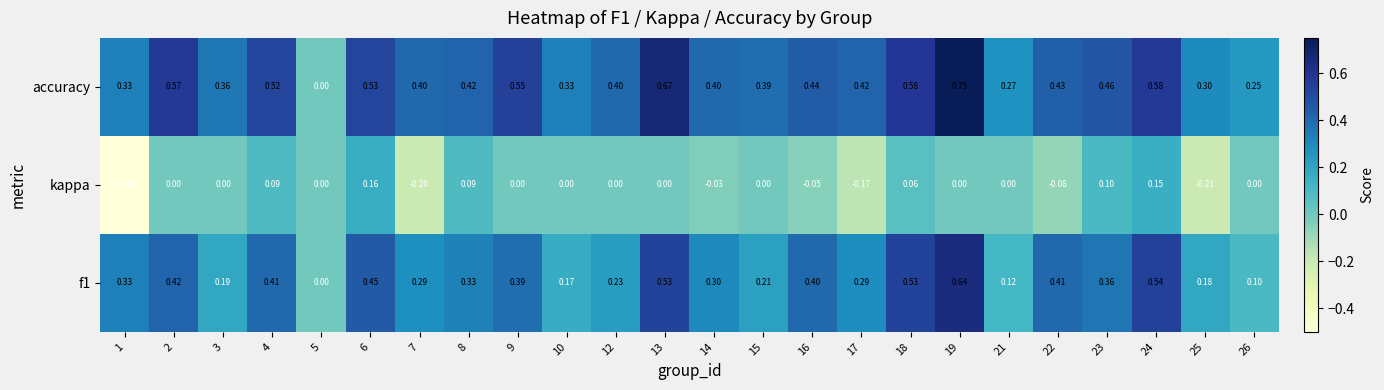

Which series has the widest spread of values?

accuracy